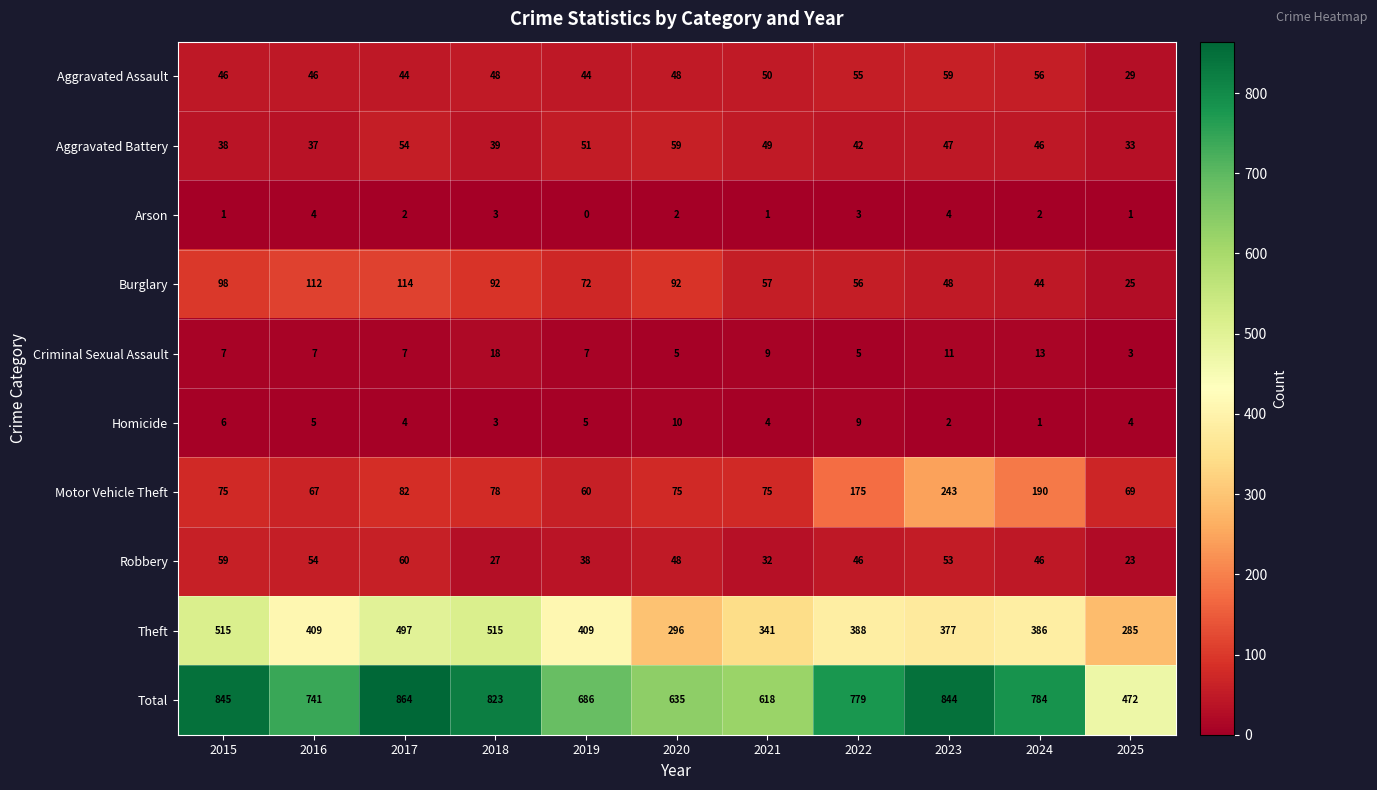

Which category has the highest value across all series?

2017